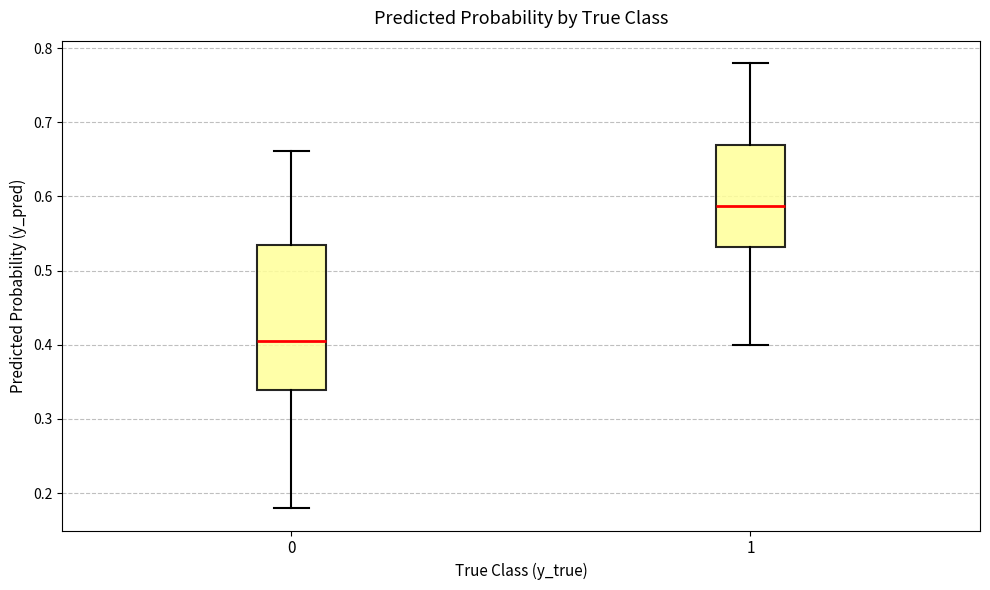

Reading left to right, read every box against the y-axis: the position of its median line, the range the box covers, and the ends of its whiskers. The values are not printed on the chart, so give them approximately, as read against the axis.

0: median 0.40, box 0.34 to 0.53, whiskers 0.18 to 0.66
1: median 0.59, box 0.53 to 0.67, whiskers 0.40 to 0.78